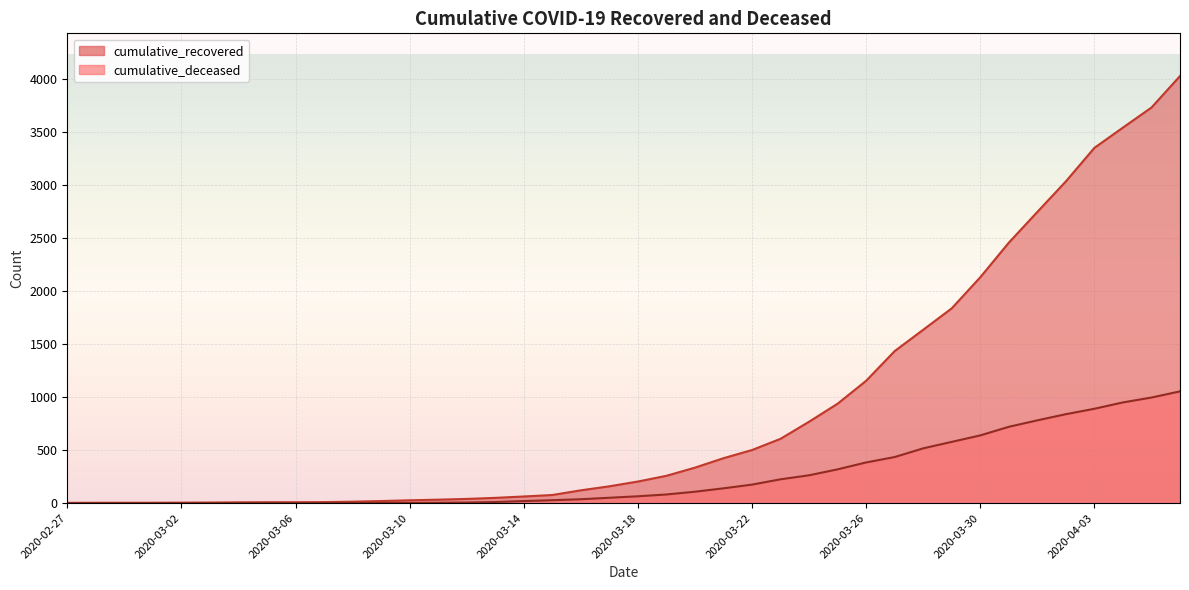

True or false: cumulative_recovered and cumulative_deceased intersect in this chart.

False